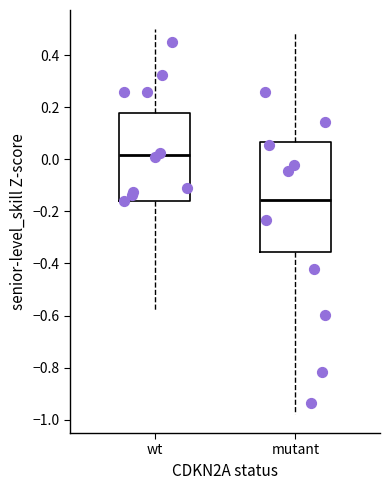

Where does the upper whisker of the box for mutant end on the y-axis? The values are not printed on the chart, so give them approximately, as read against the axis.

0.48